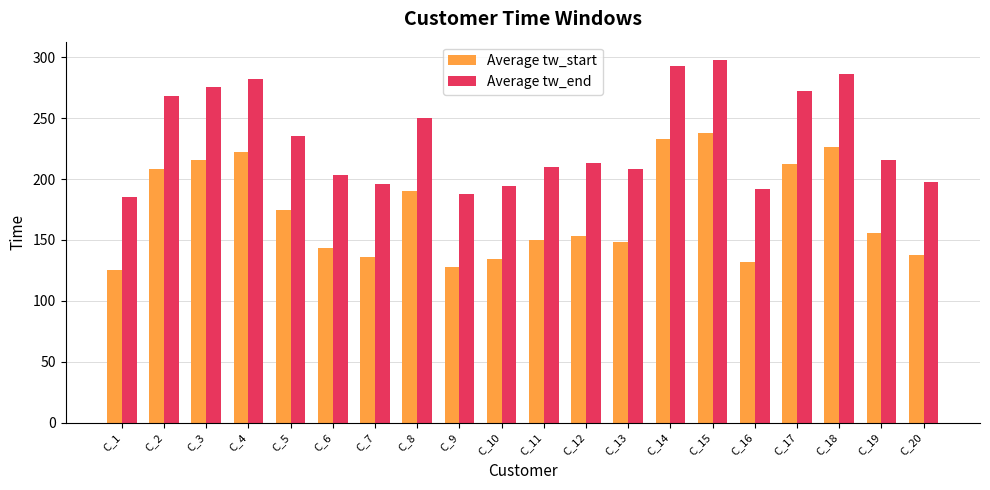

What is the maximum value shown in the chart?

298